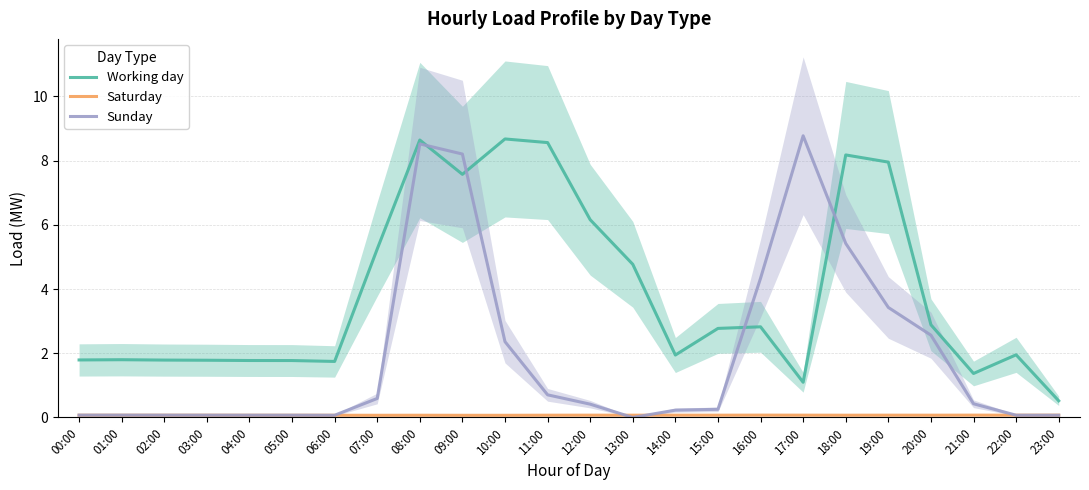

What is the total value across all series at 14:00?

2.2